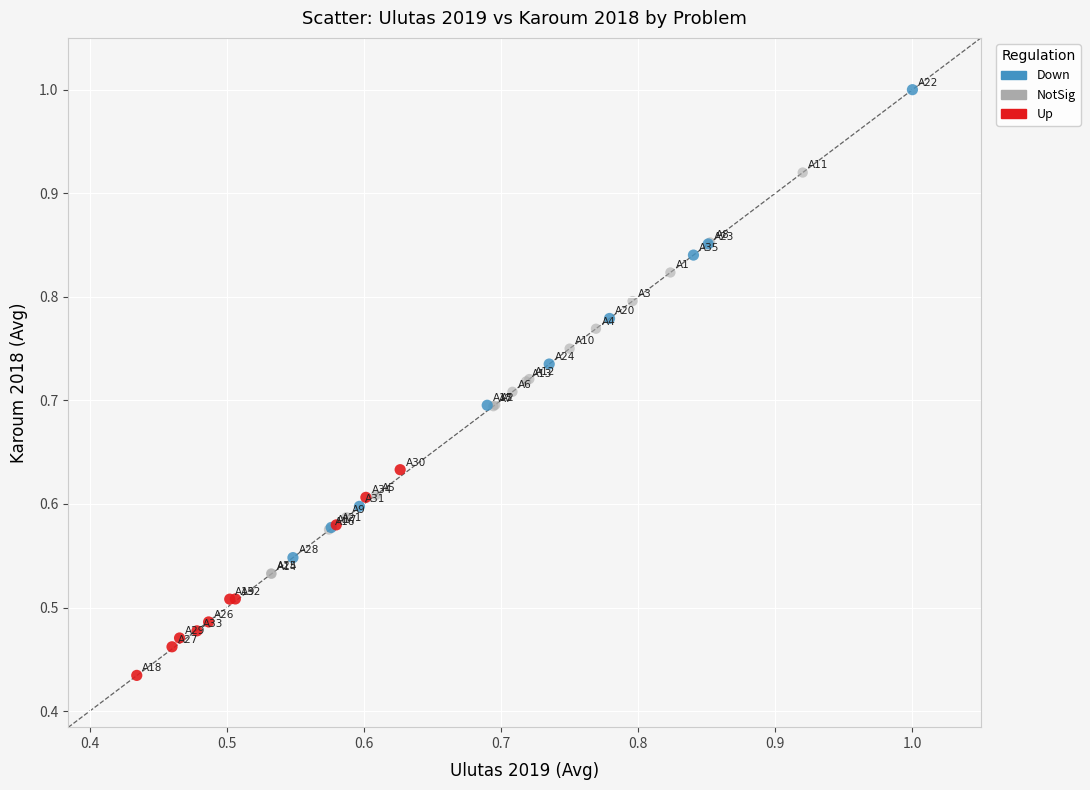

What are all the series names shown in the legend?

Down, NotSig, Up